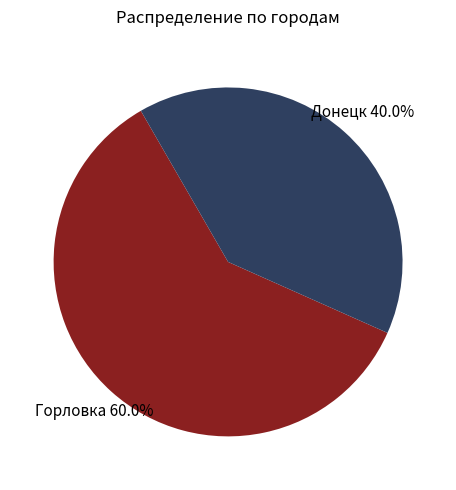

What percentage do Донецк and Горловка together represent?

100.0%